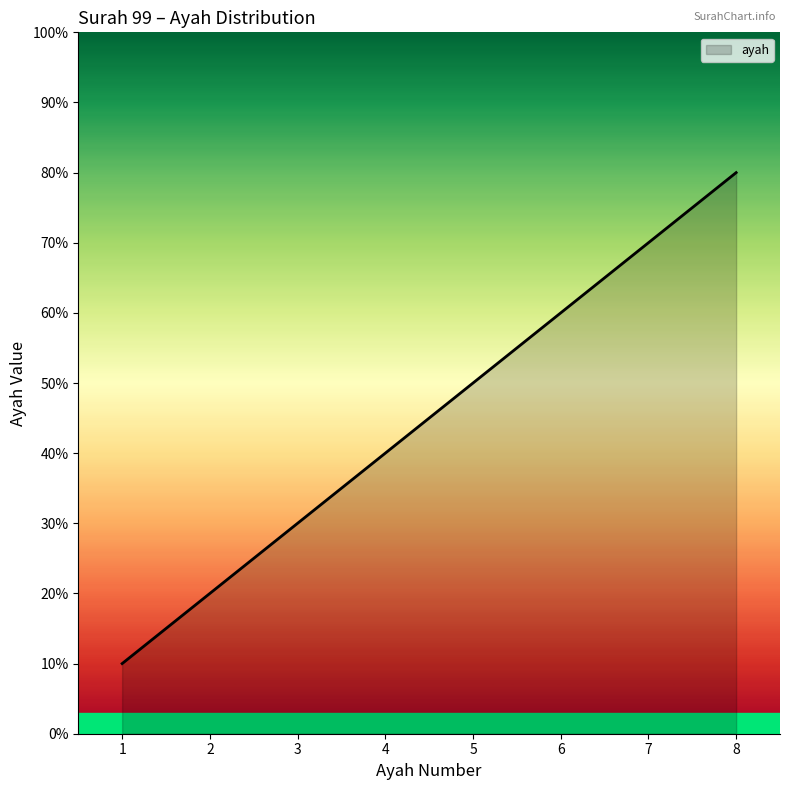

Where does the data first go above 5?

6